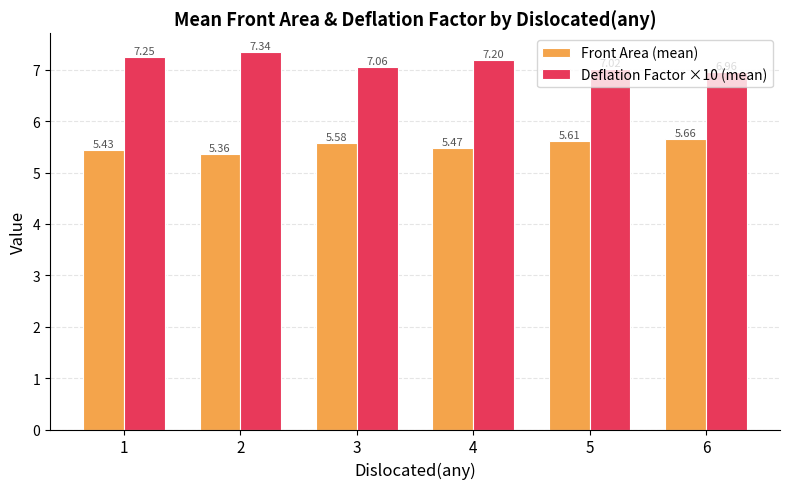

What is the difference between the highest and lowest values at 4?

1.7